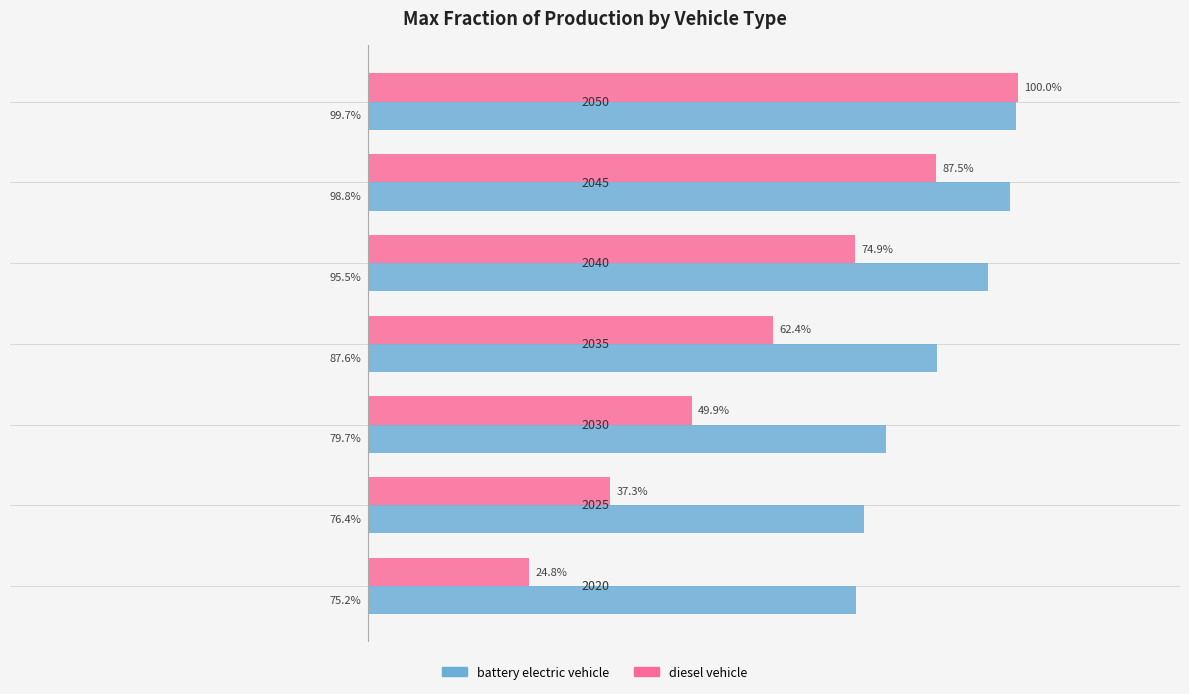

What are all the series names shown in the legend?

battery electric vehicle, diesel vehicle